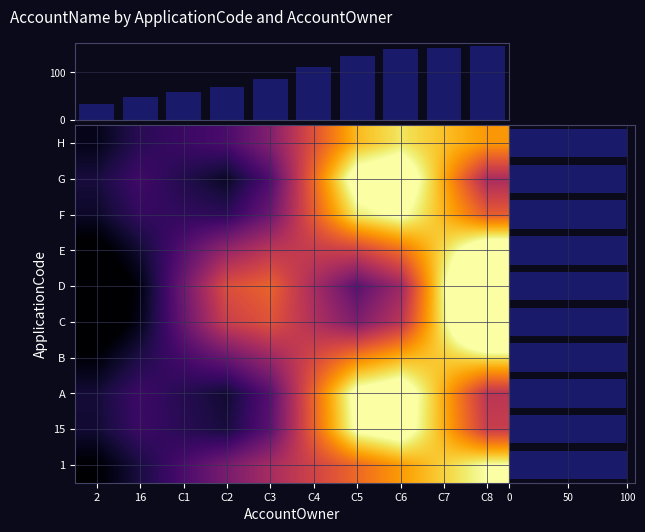

The col_sum series shows 32.9 at 2. True or false?

True